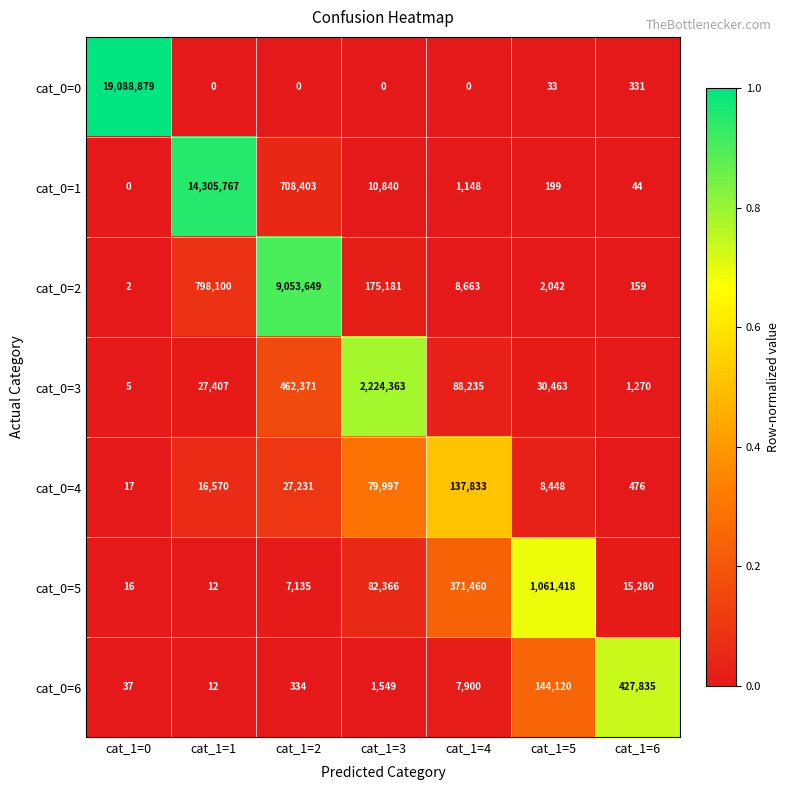

How many series are shown in this chart?

7